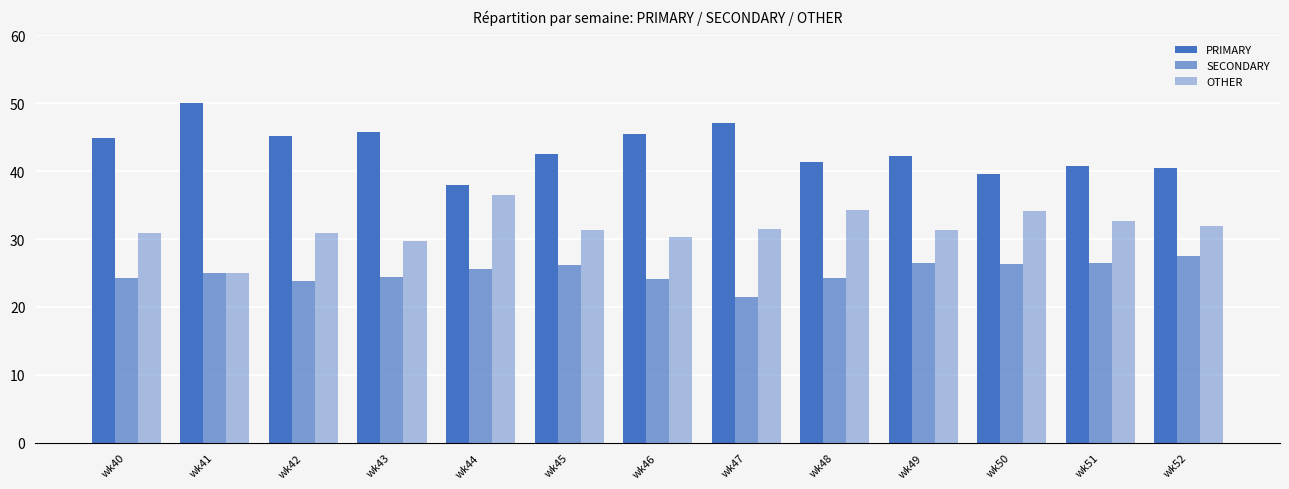

What is the total value across all series at wk49?

100.0